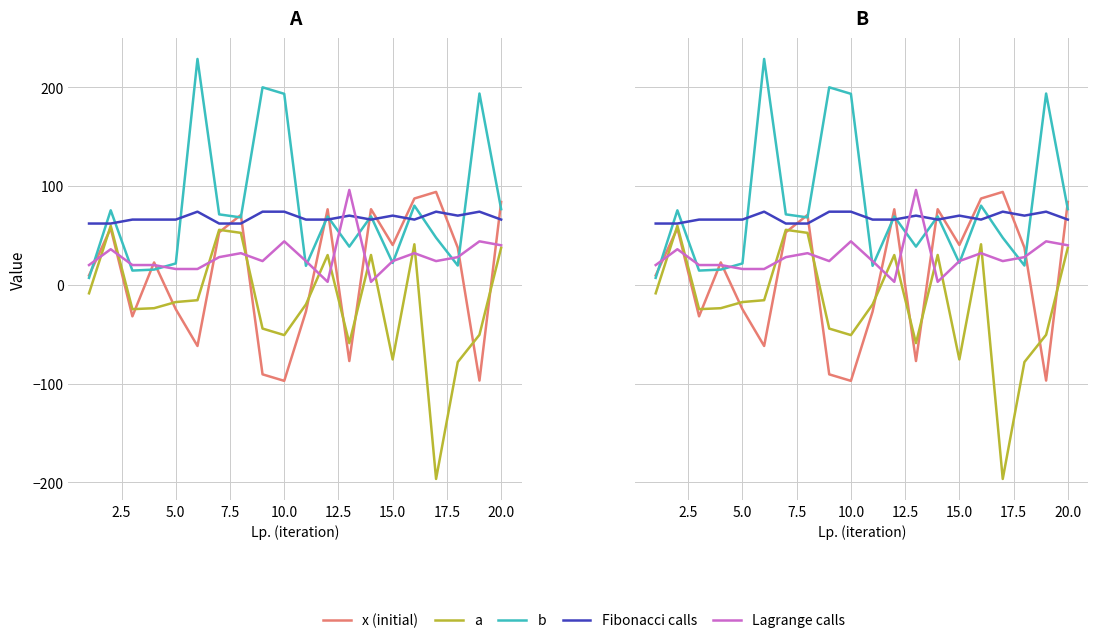

Which series has the largest range (max minus min)?

a